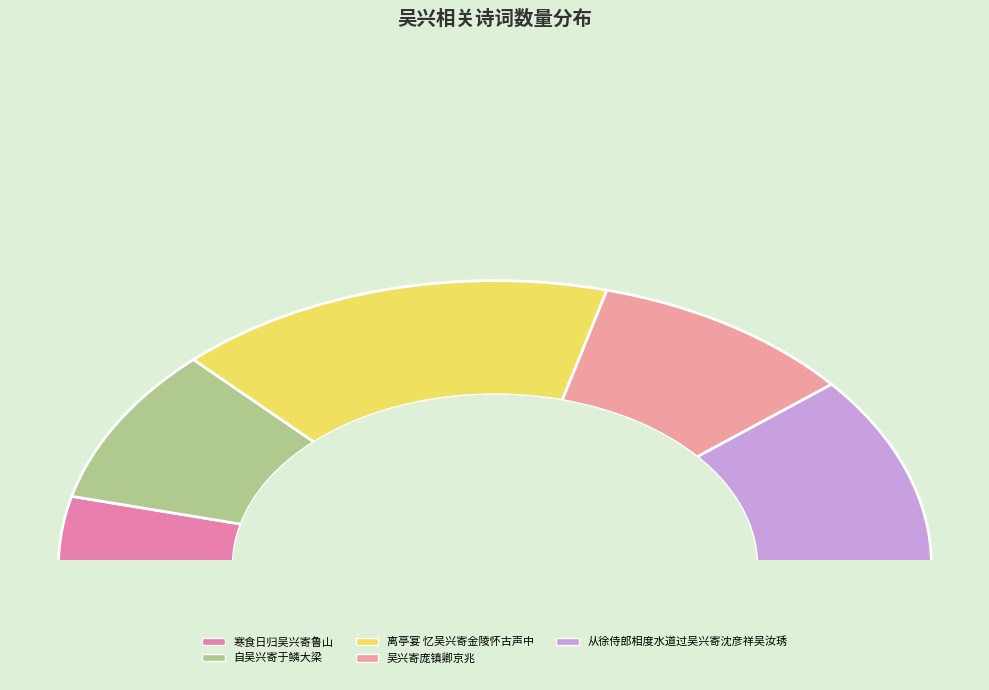

What percentage is the 离亭宴 忆吴兴寄金陵怀古声中 slice, to the nearest percent?

33%